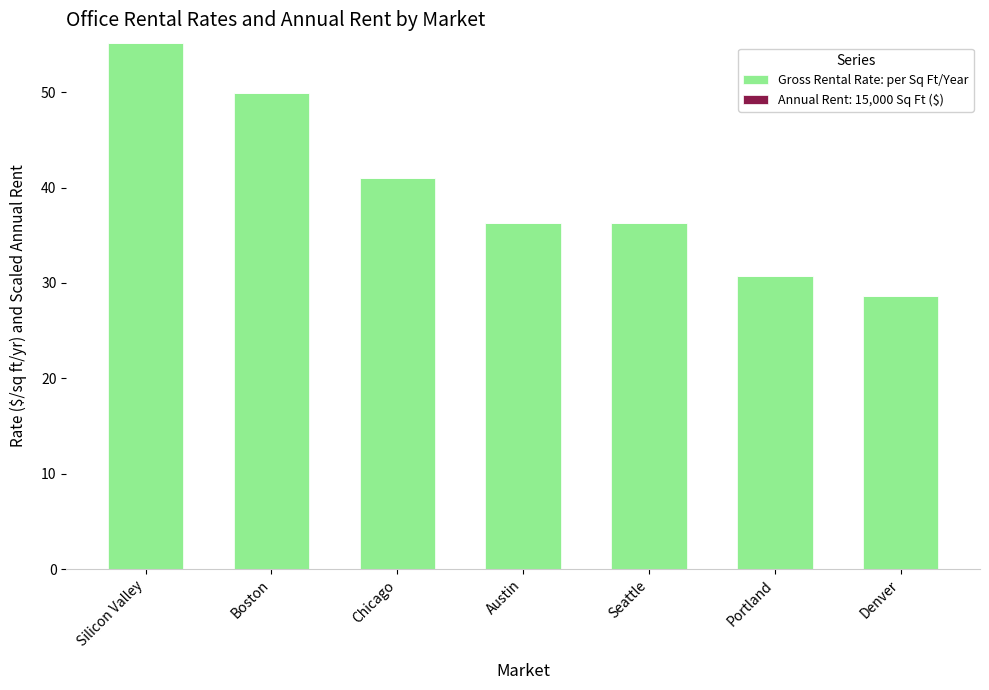

Does the chart contain any negative values?

No